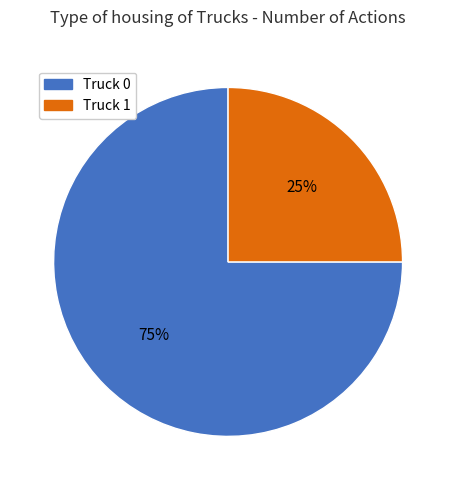

The Truck 0 slice represents 75% of the pie. True or false?

True